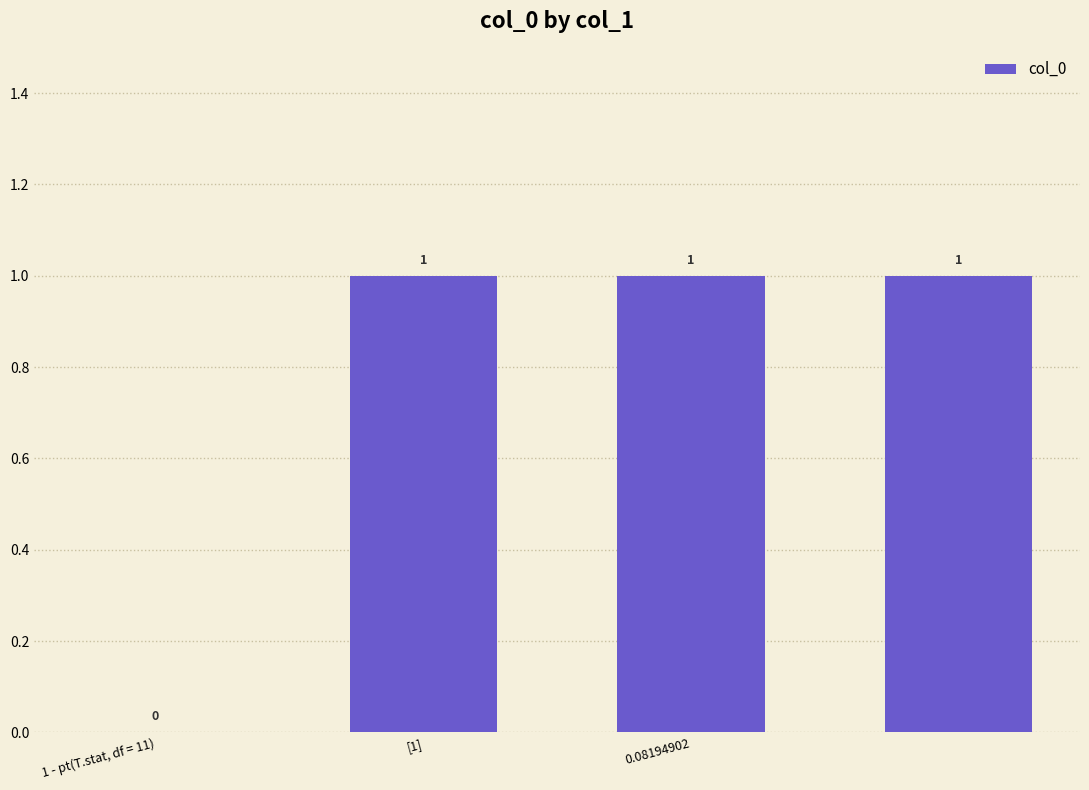

What is the sum of all values?

3